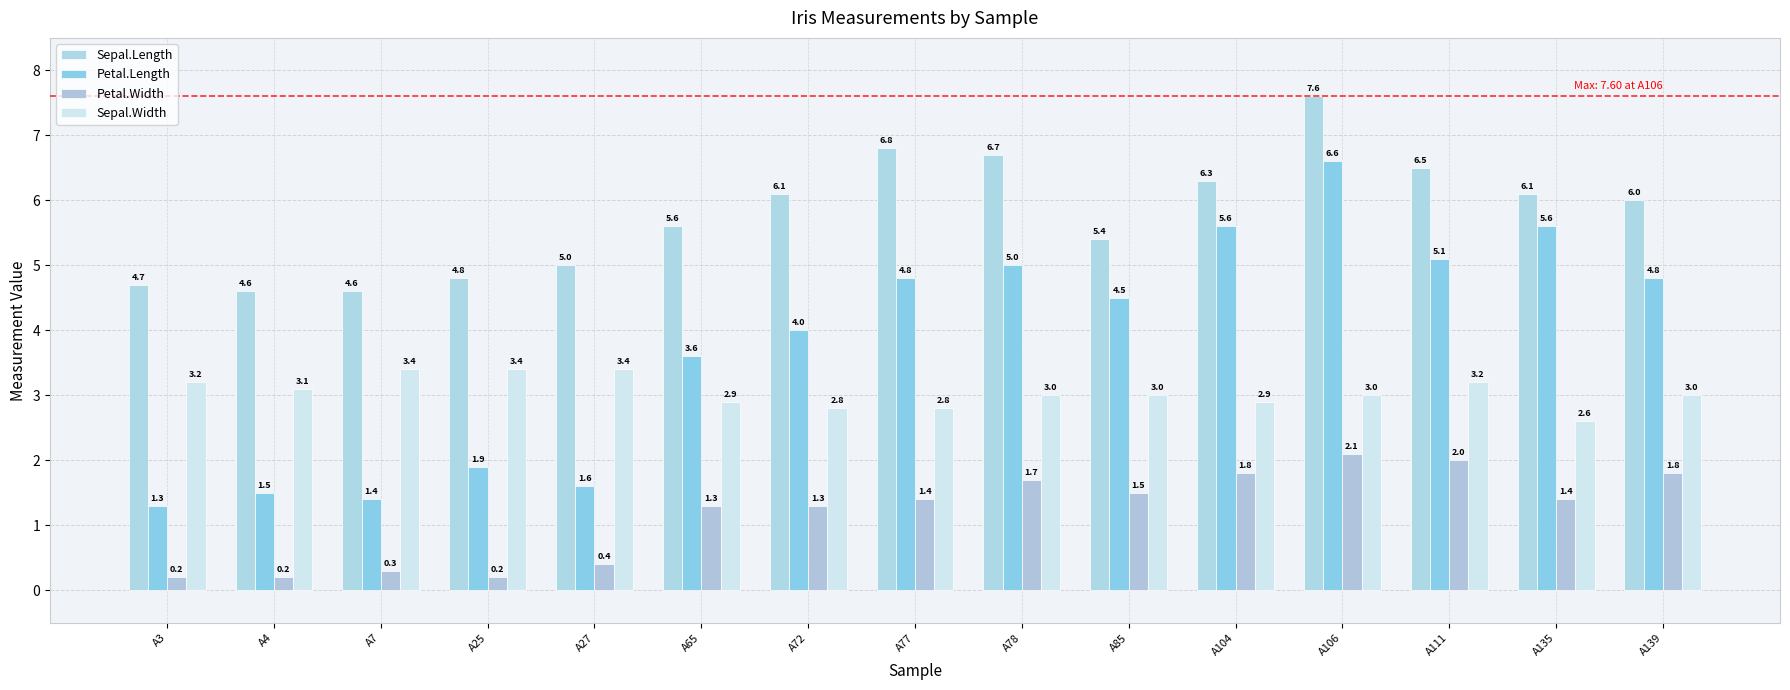

What is the total value across all series at A111?

16.8